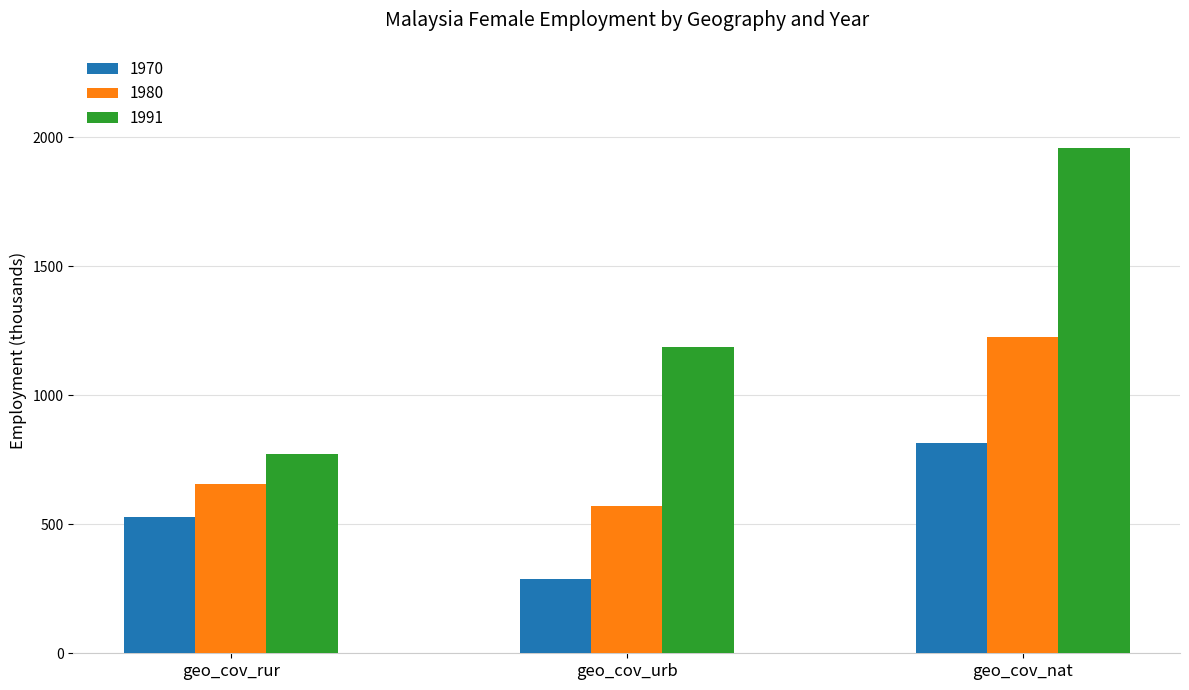

What is the approximate value of 1980 at geo_cov_urb?

570.5